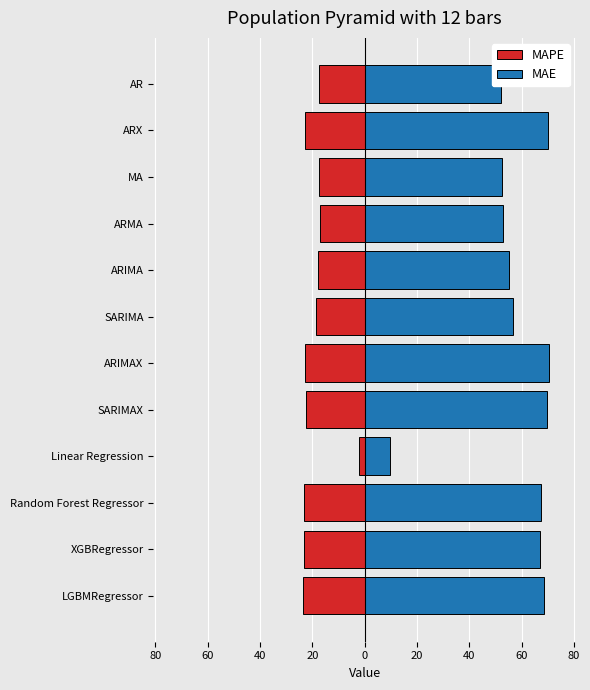

Is it true that MAPE equals -8.8 at AR?

False